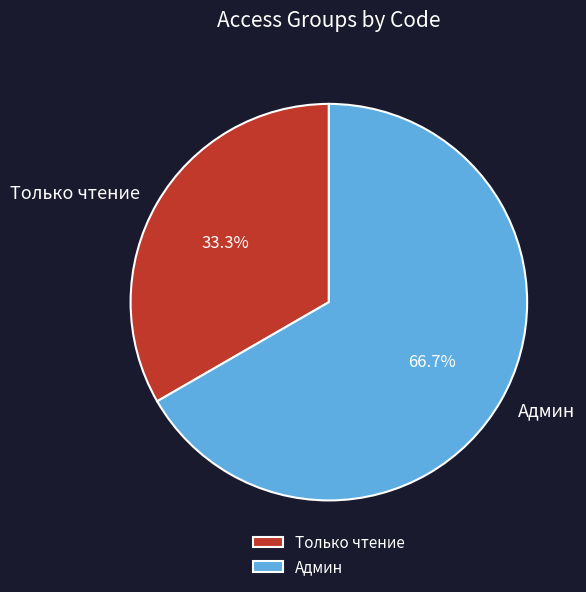

How many segments does this pie chart have?

2